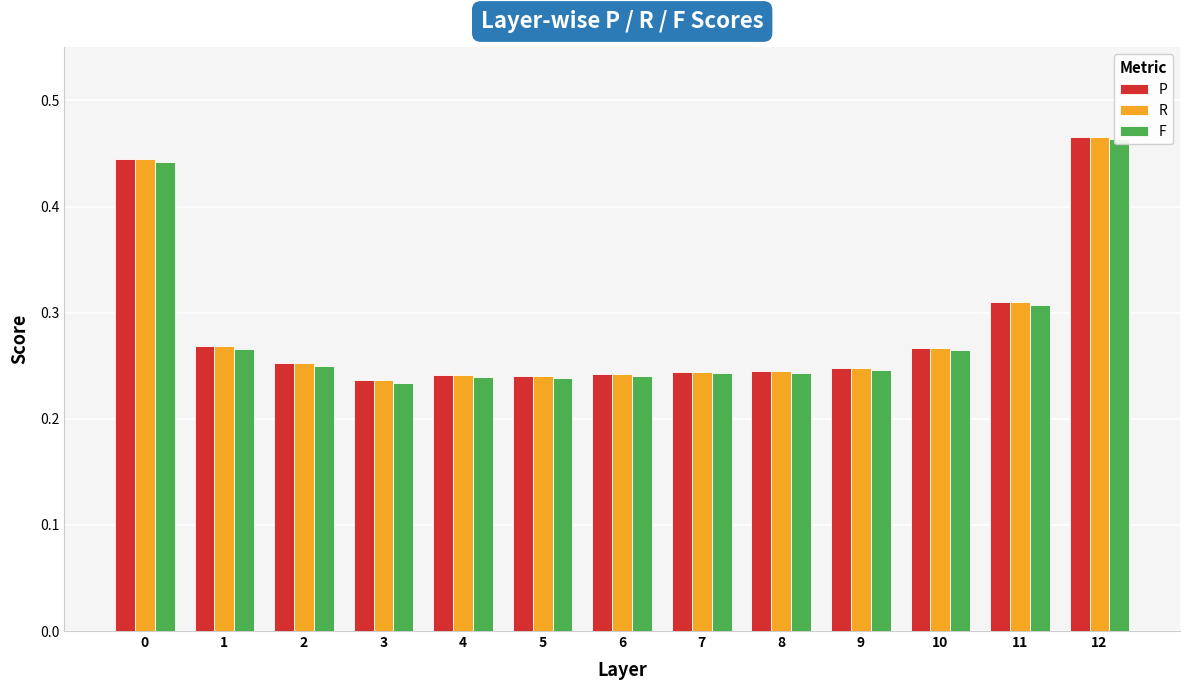

What is the sum of all R values?

3.7